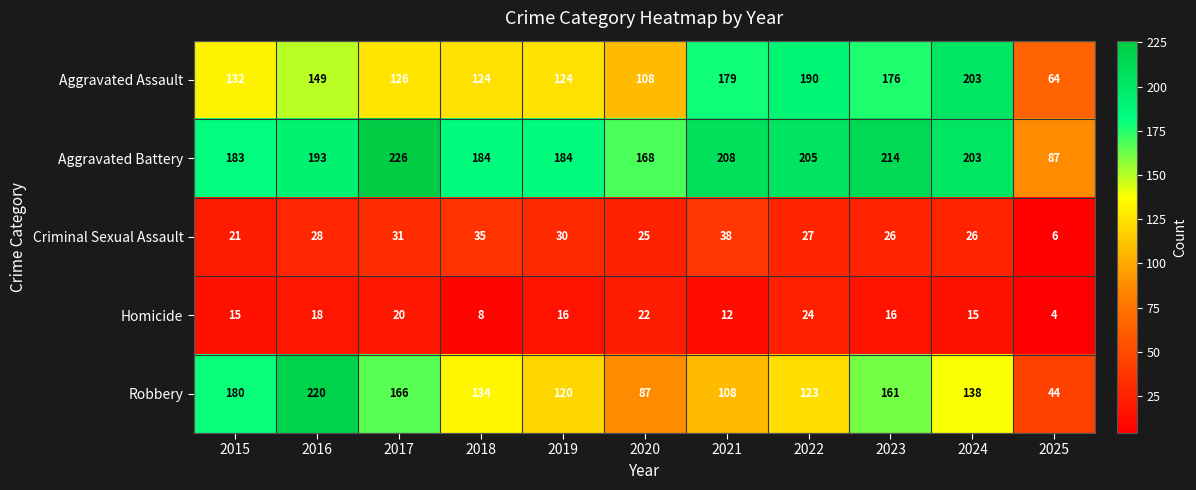

At how many categories does at least one series exceed 142?

10